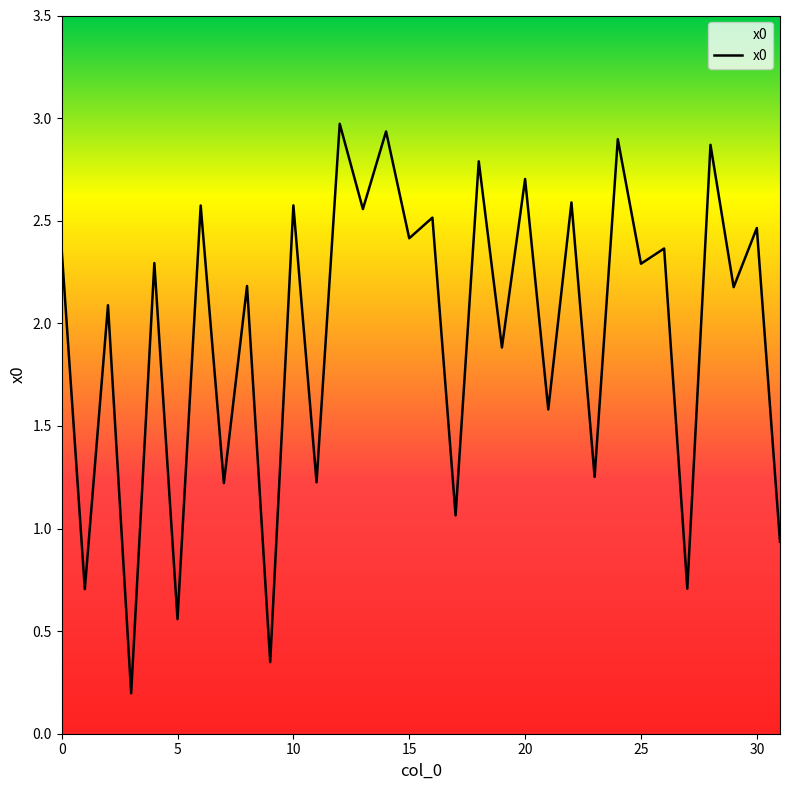

What is the maximum value shown in the chart?

3.0